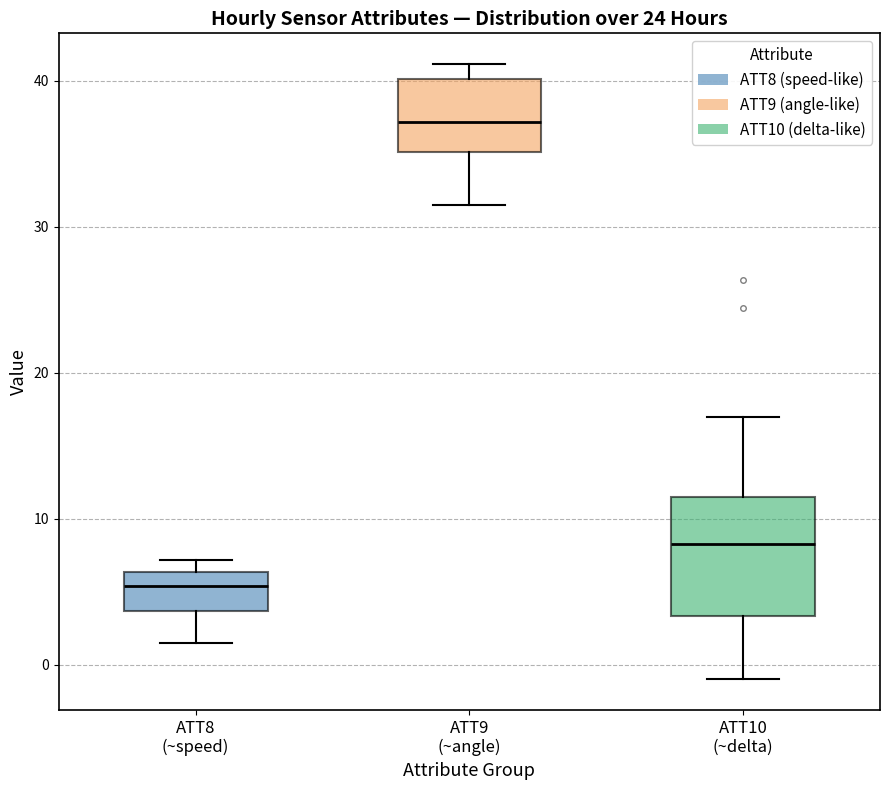

Comparing the boxes themselves (not the whiskers), which one is the tallest?

ATT10 (~delta)